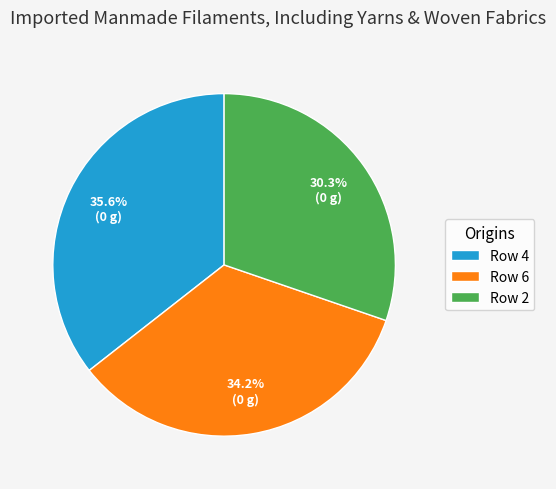

Rank the categories by value from lowest to highest.

Row 2, Row 6, Row 4